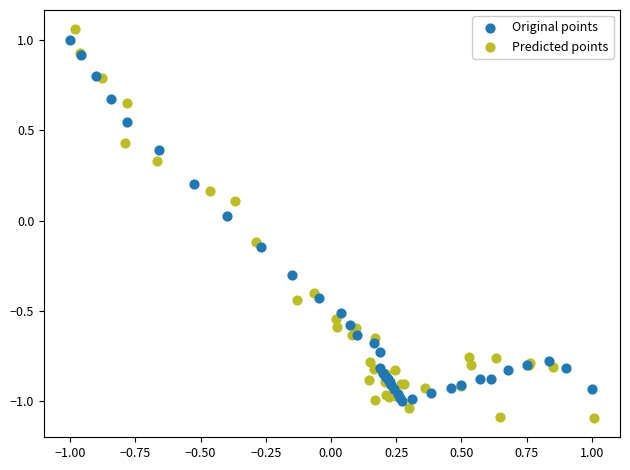

Which series has the widest spread of Y values?

Predicted points